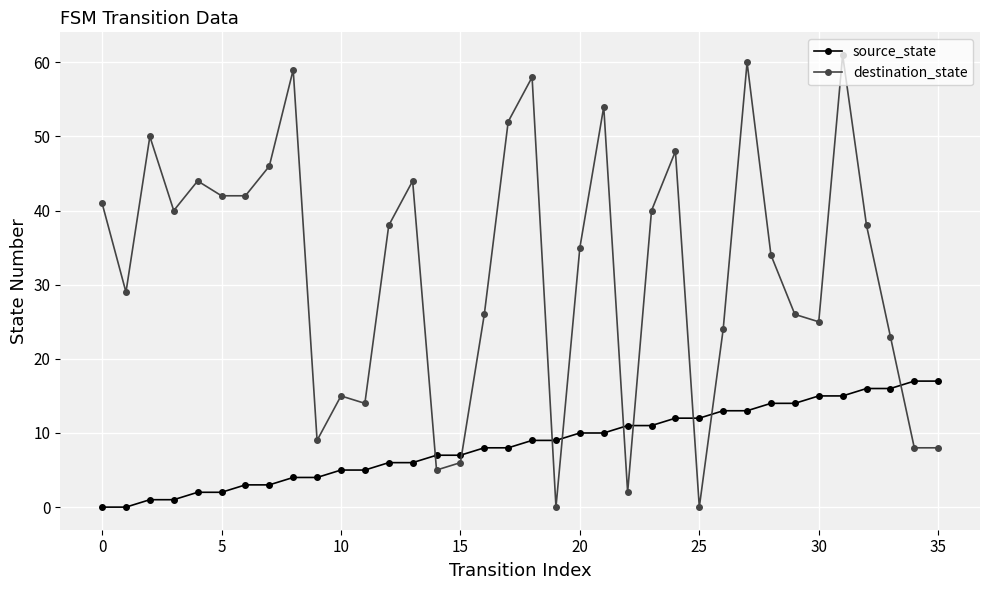

True or false: destination_state and source_state intersect in this chart.

True